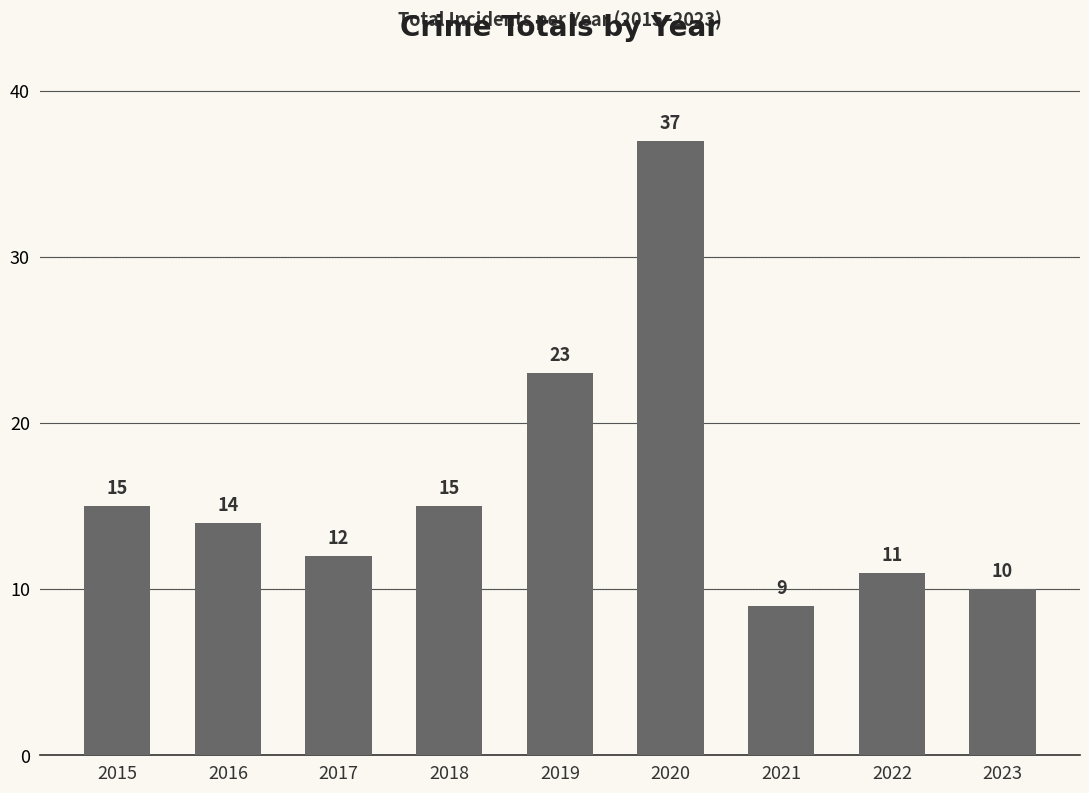

The chart shows a value of 14 at 2016. True or false?

True